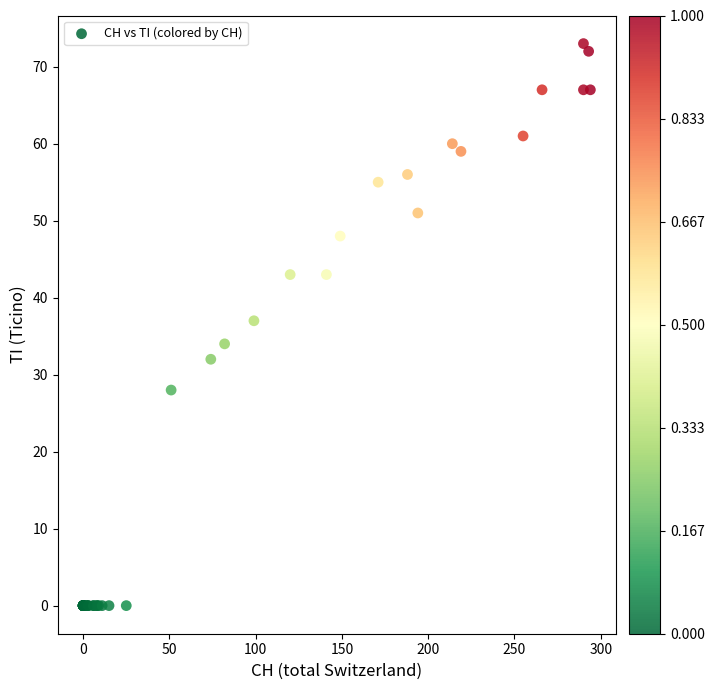

What Y value in the scatter plot is closest to 36?

37